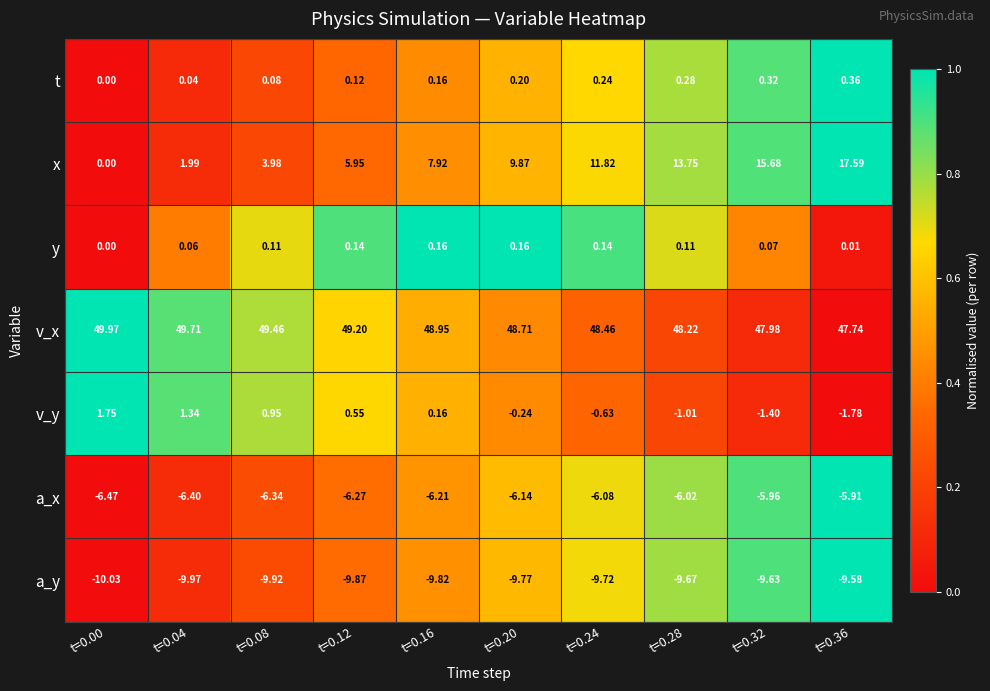

Which series has the largest range (max minus min)?

x